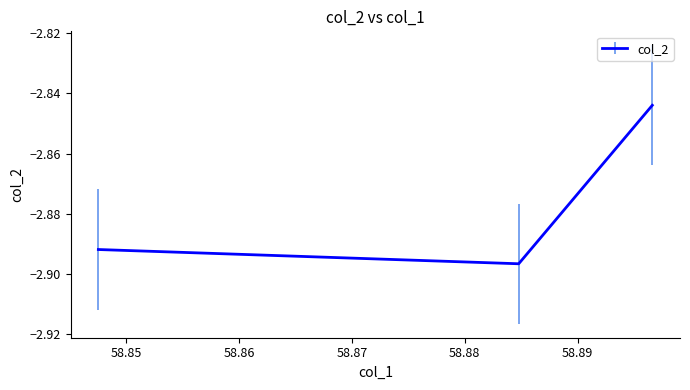

Rank the categories by value from highest to lowest.

58.896615, 58.847552, 58.884782